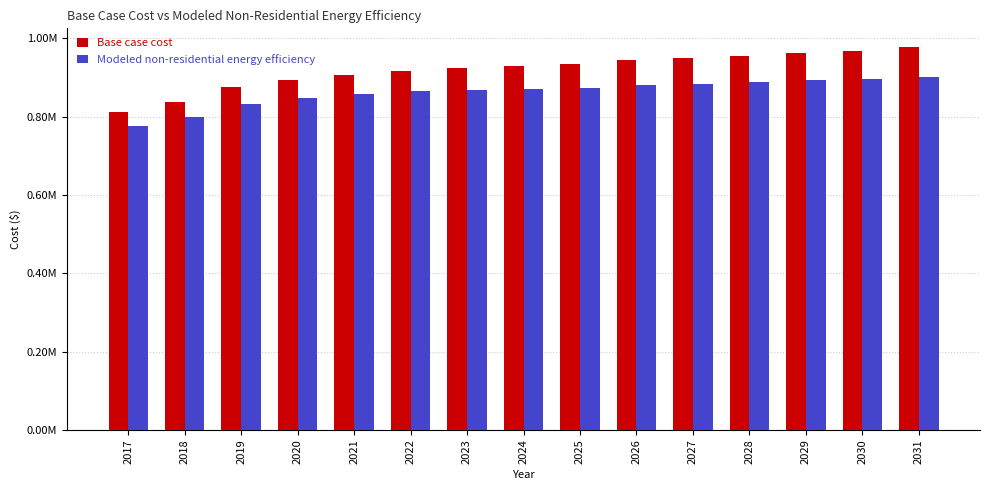

Does the chart contain any negative values?

No